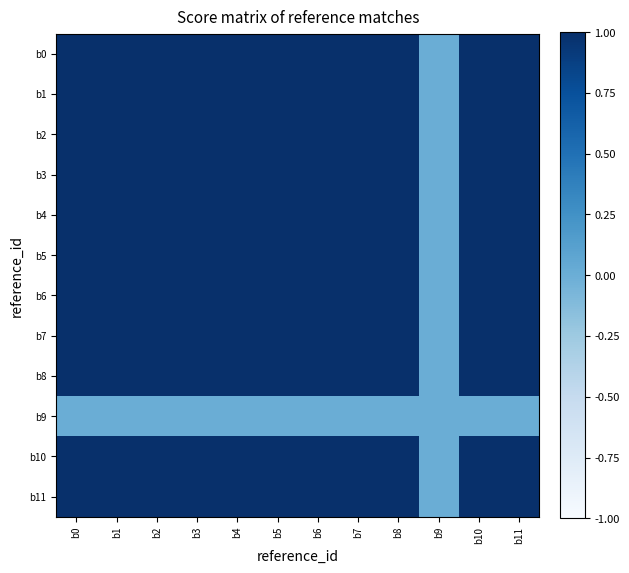

Rank the series by their maximum value, from lowest to highest.

b9, b0, b1, b2, b3, b4, b5, b6, b7, b8, b10, b11